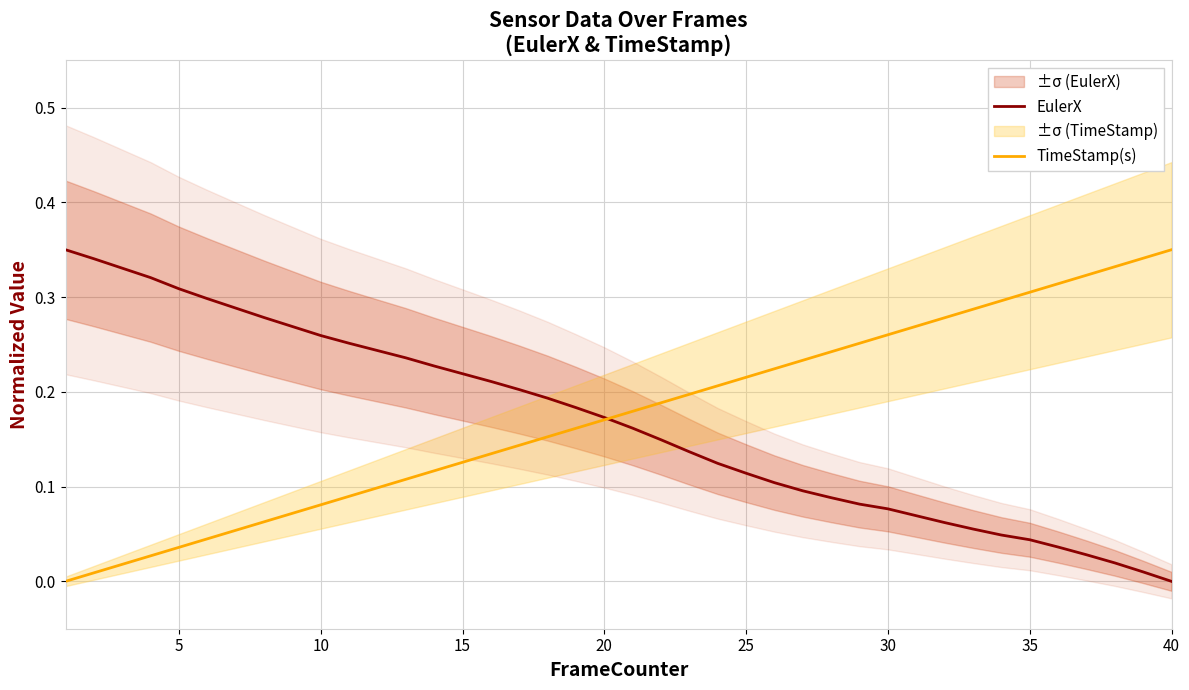

Count the number of categories in the chart.

40